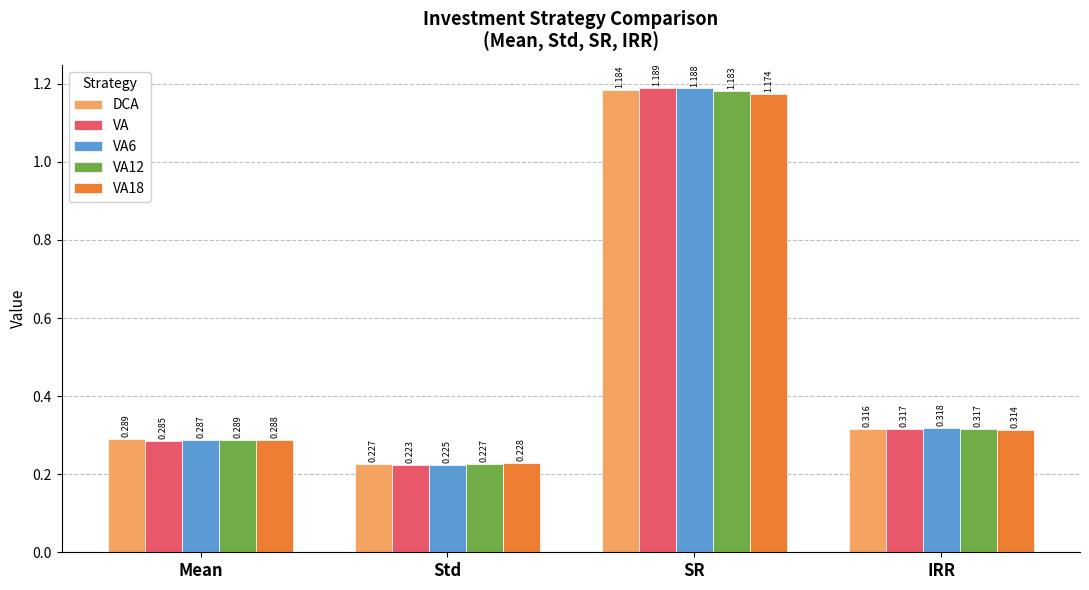

Which series has the widest spread of values?

VA